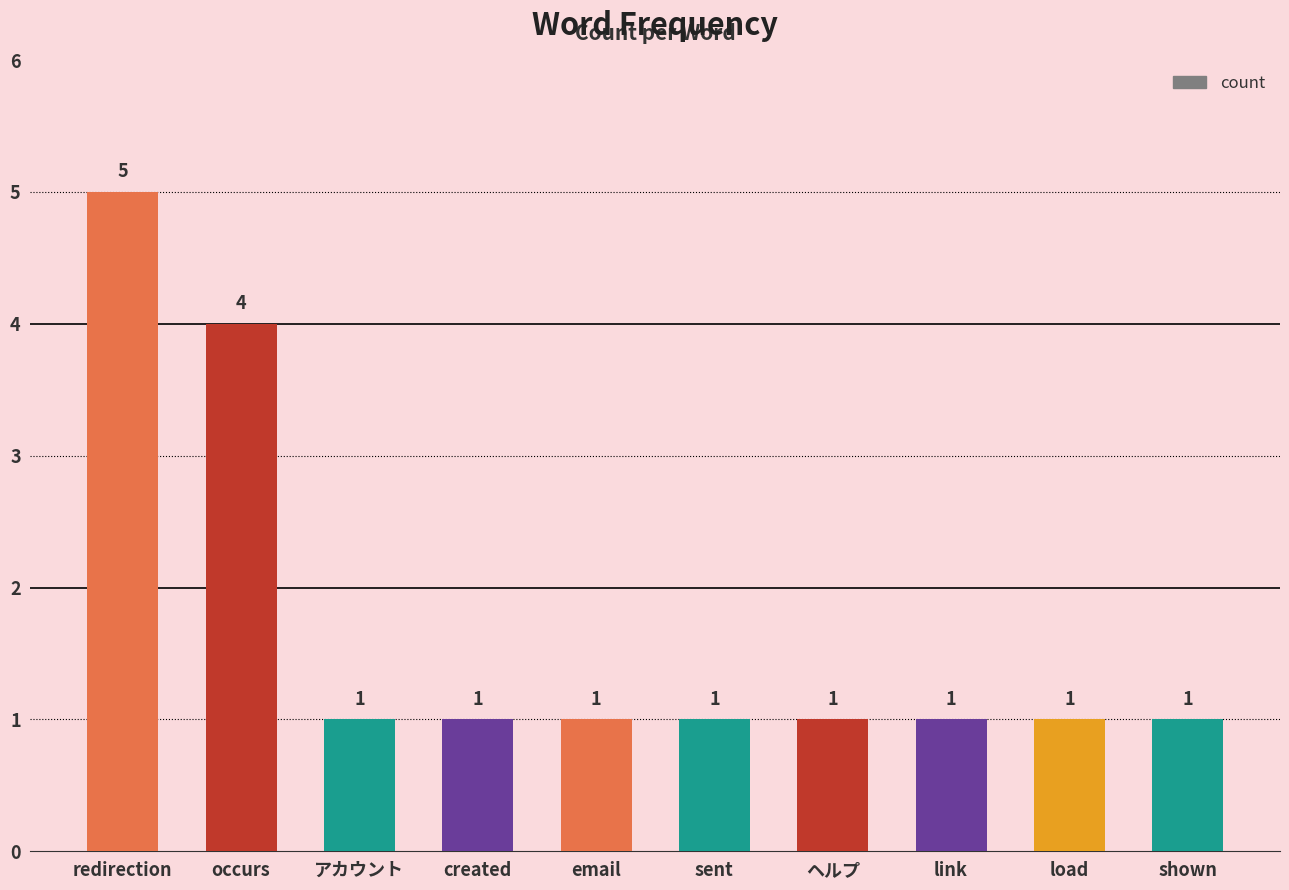

What is the label of the 3rd bar from the right?

link